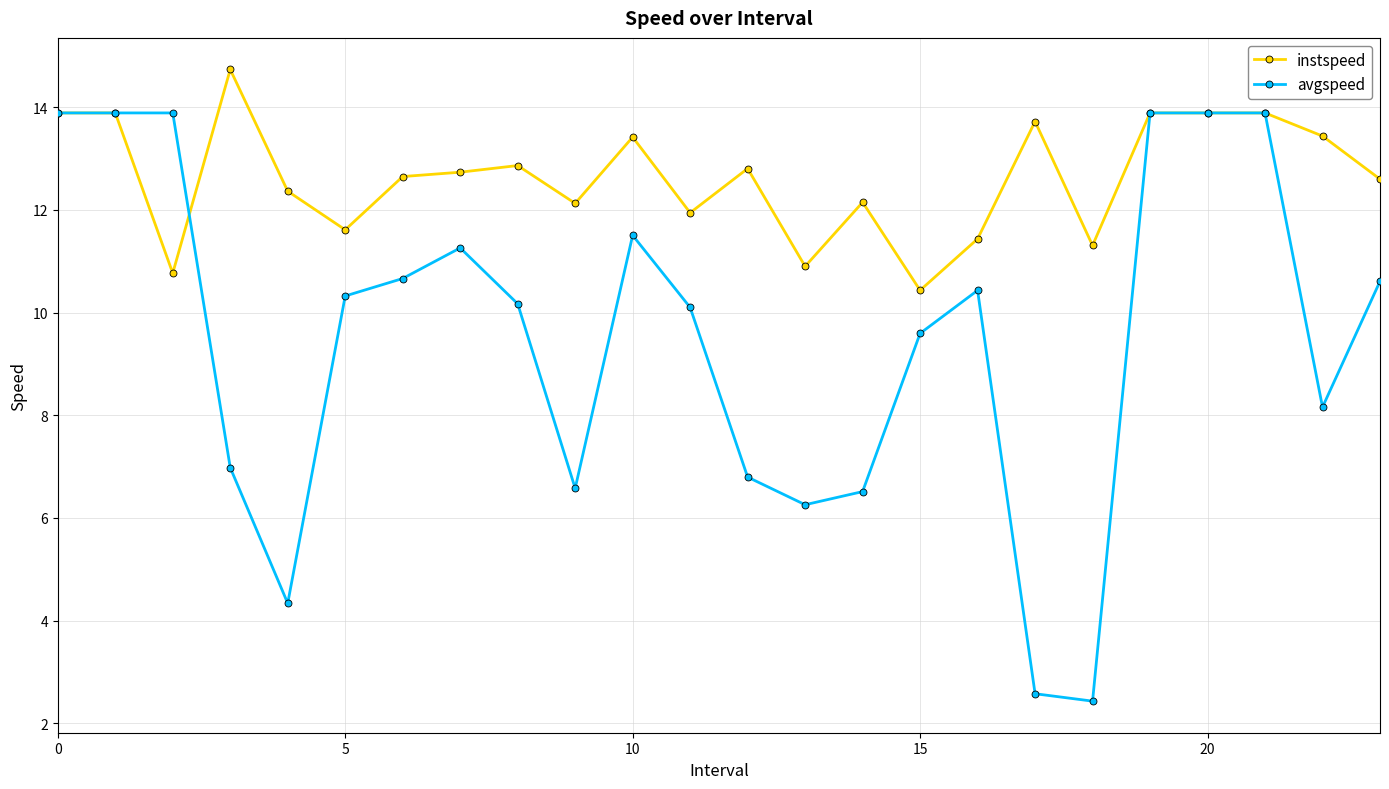

Rank the series by their average value, from highest to lowest.

instspeed, avgspeed